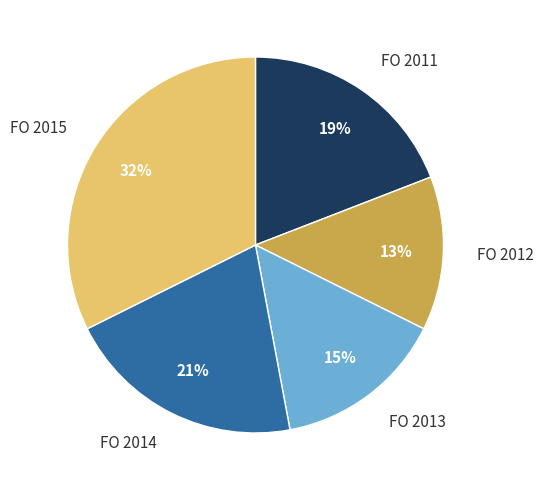

Combined, do FO 2013 and FO 2011 account for over 50%?

No